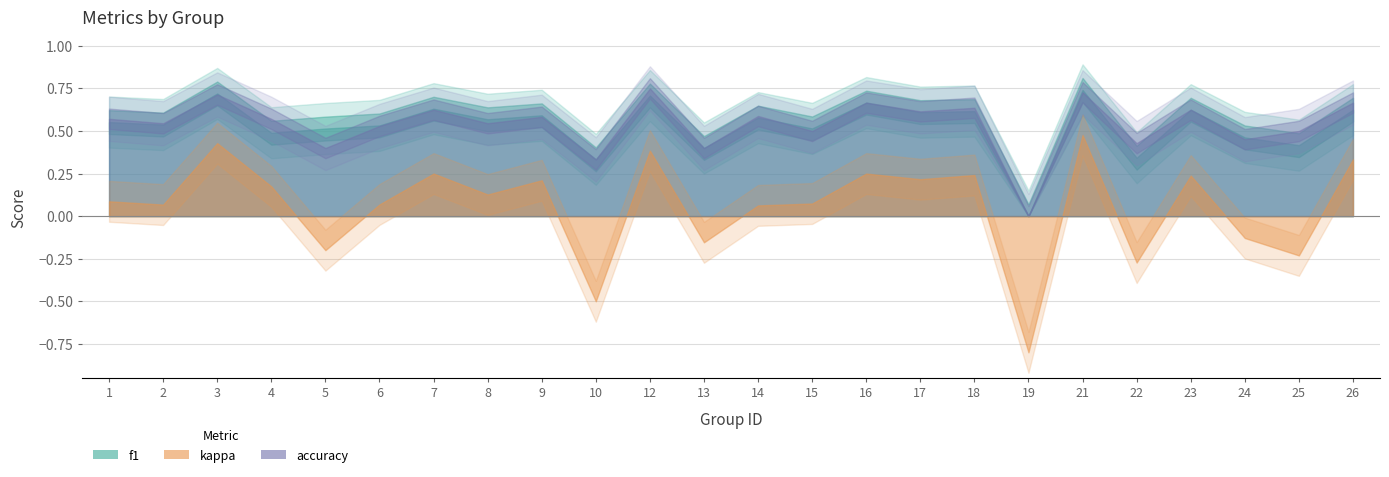

How many values in the kappa series exceed 0?

17